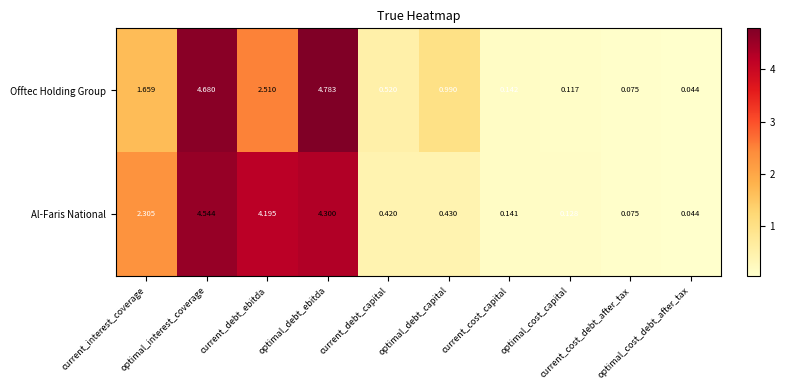

Which series has the largest range (max minus min)?

Offtec Holding Group